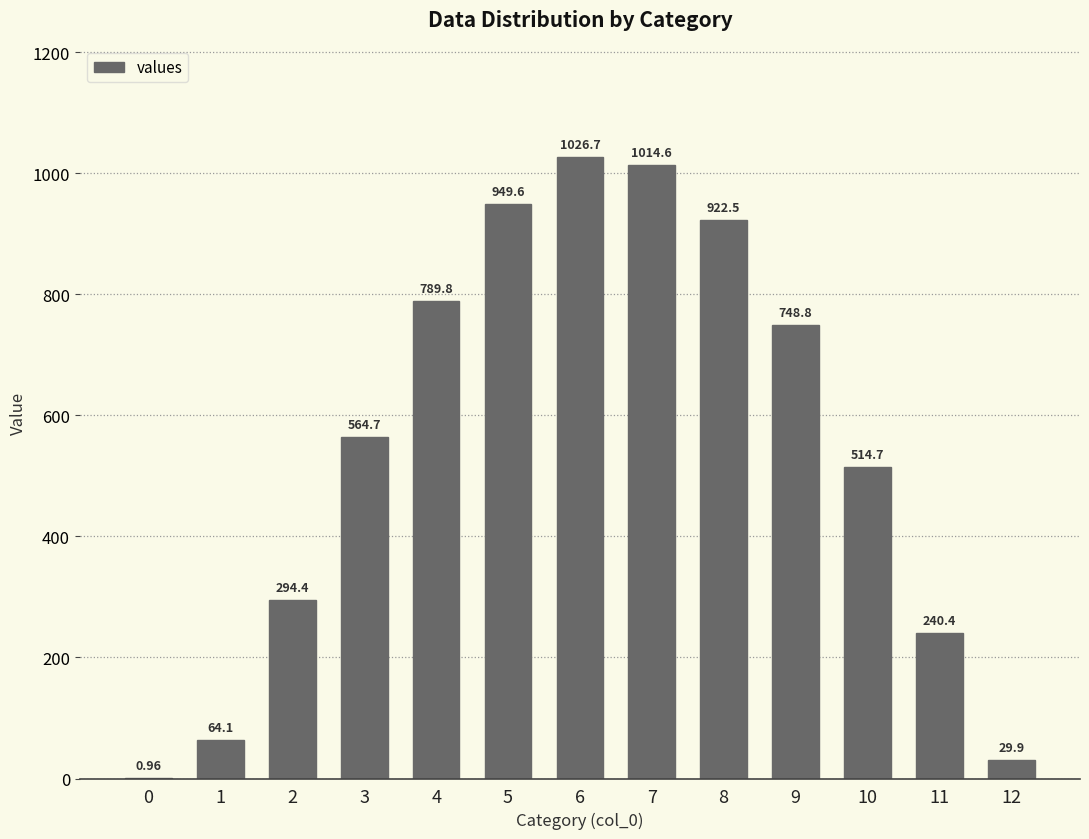

What is the ratio of the value at 10 to the value at 6?

0.5